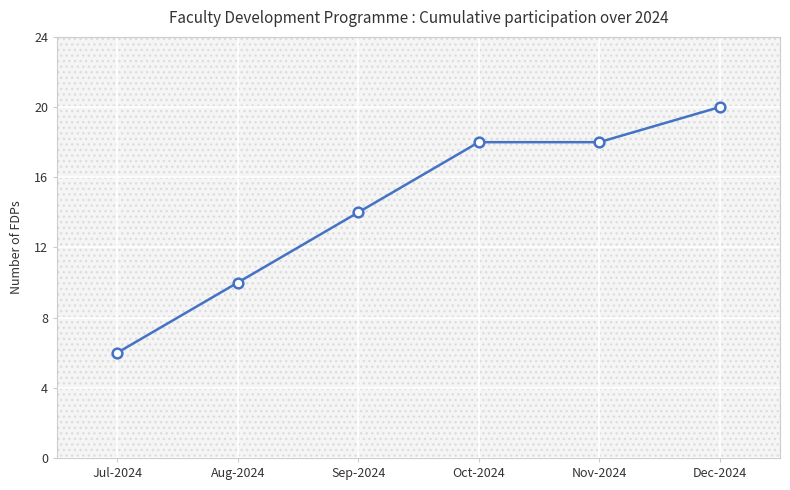

Reading left to right, transcribe all the data shown in this chart.

6	10	14	18	18	20